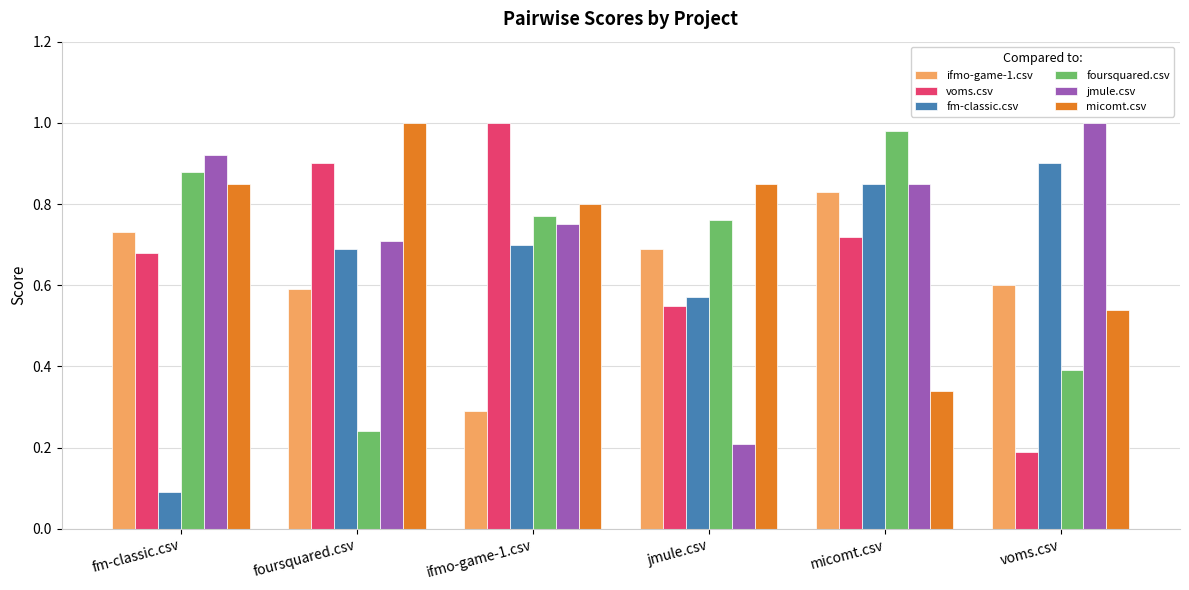

What are all the series names shown in the legend?

ifmo-game-1.csv, voms.csv, fm-classic.csv, foursquared.csv, jmule.csv, micomt.csv